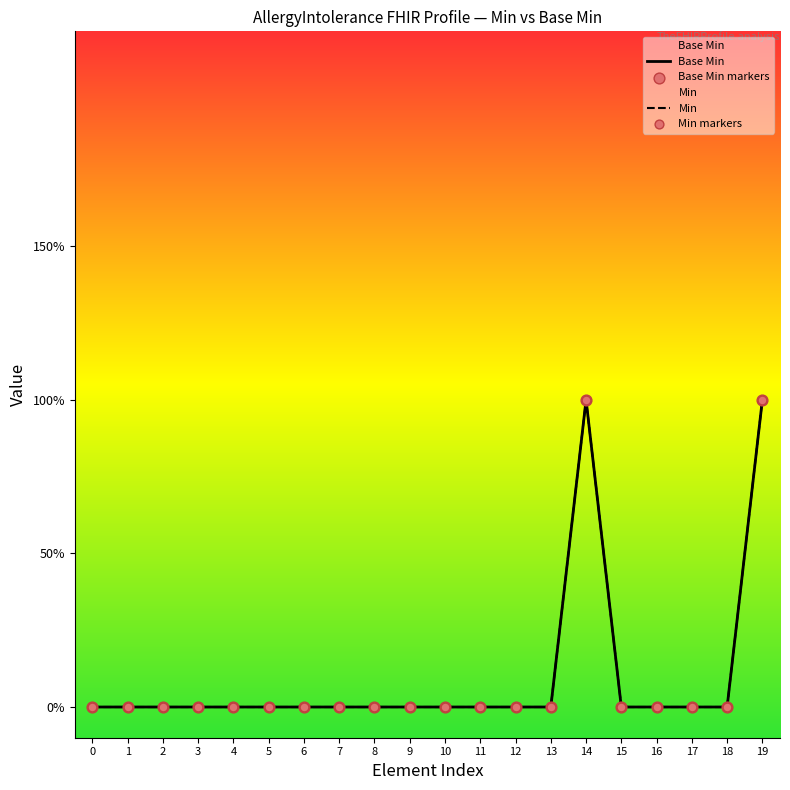

Which series has the largest Y range (max minus min)?

Base Min